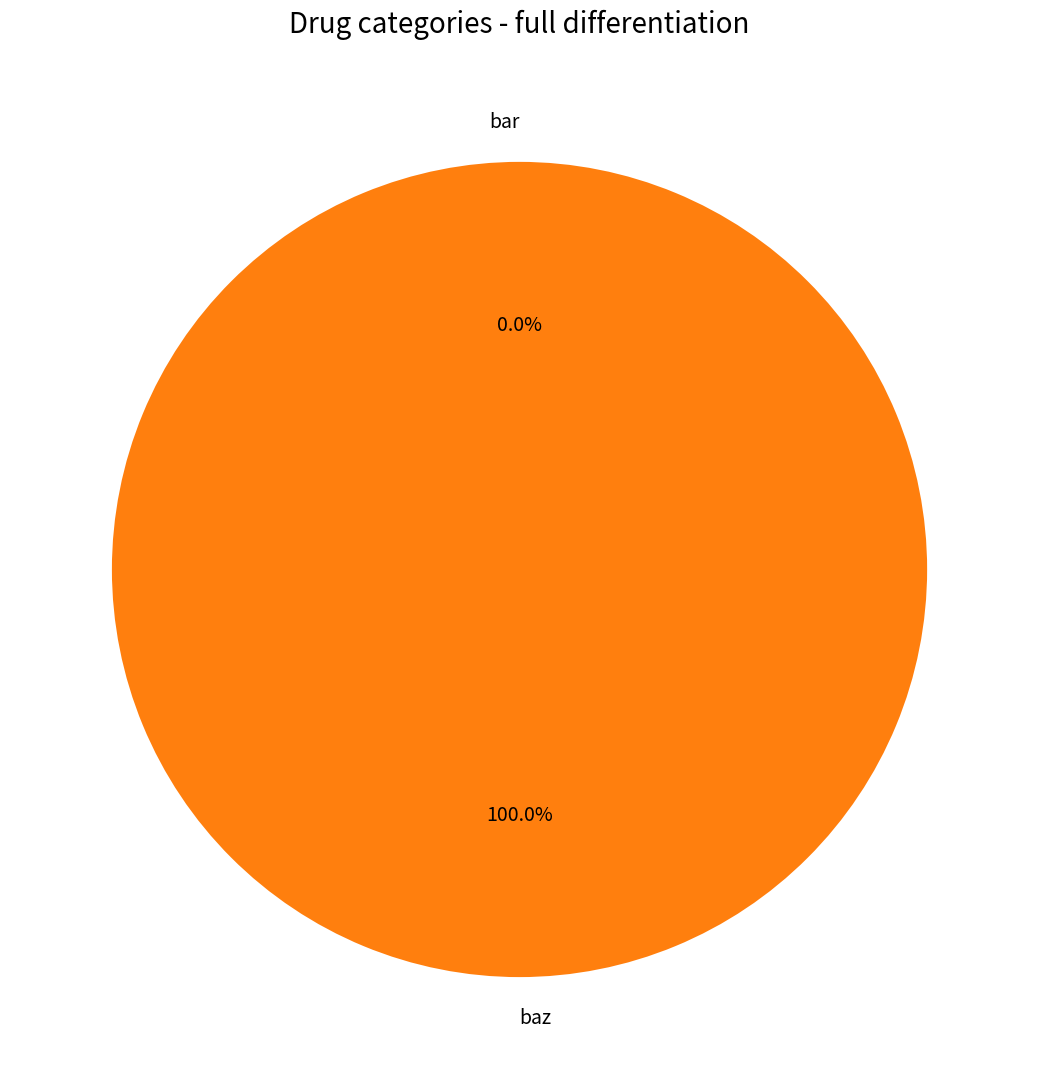

Which slice is the largest?

baz